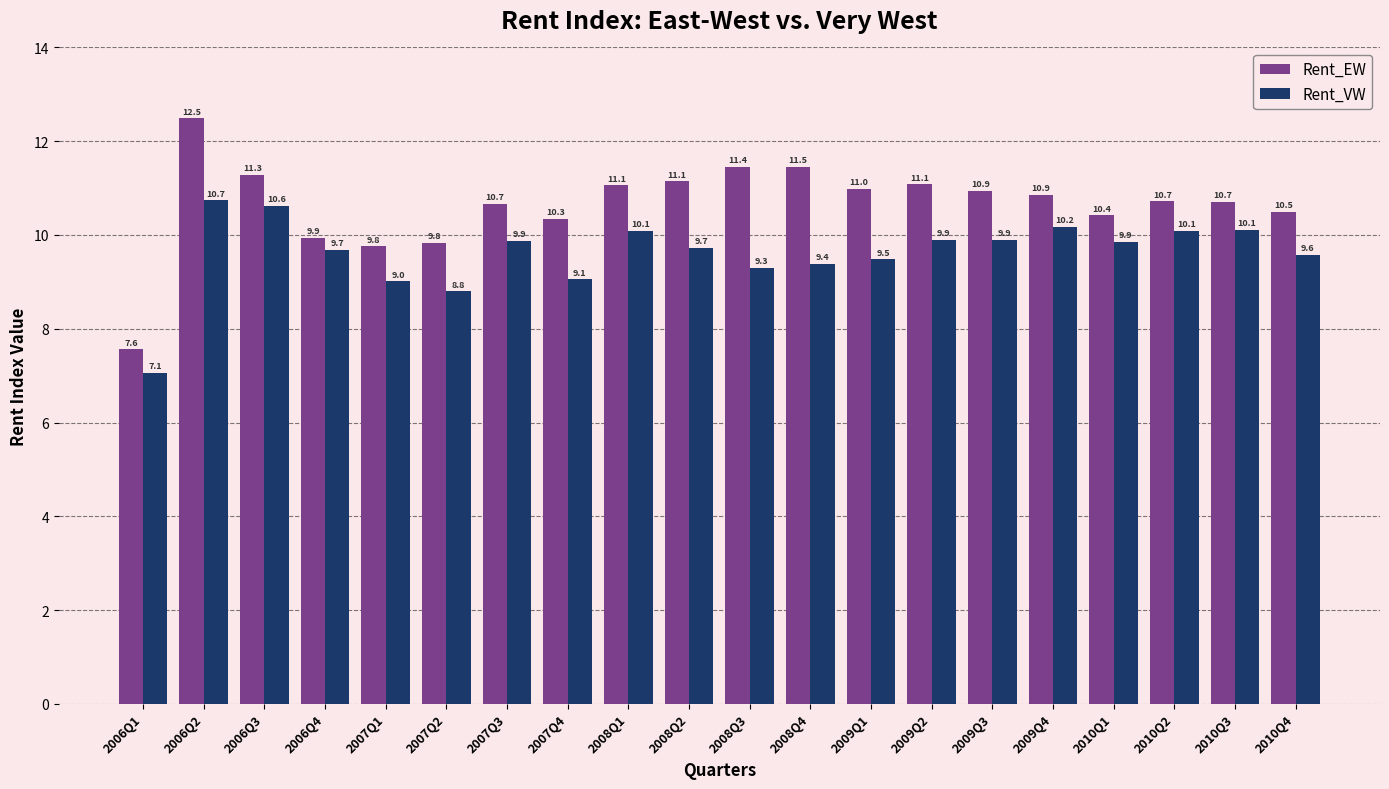

The Rent_VW series shows 9.7 at 2006Q4. True or false?

True